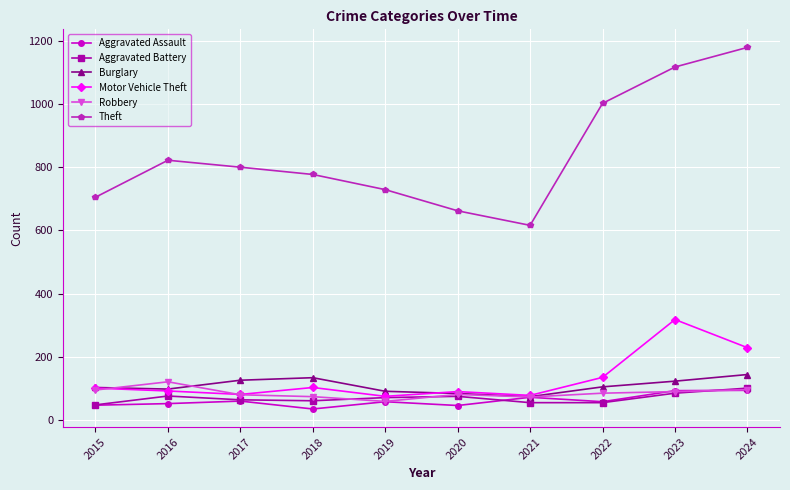

Which series has the largest total across all categories?

Theft